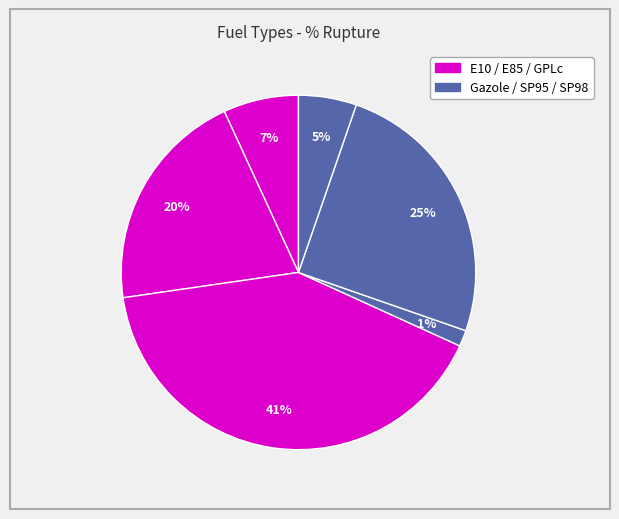

How many segments does this pie chart have?

6